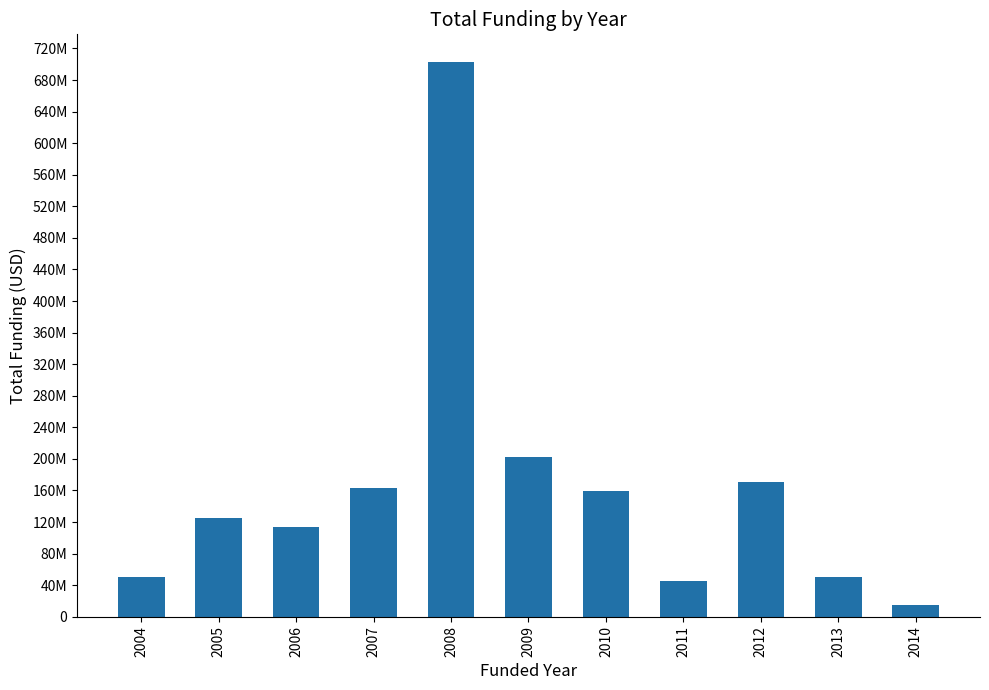

Are the bars horizontal?

No